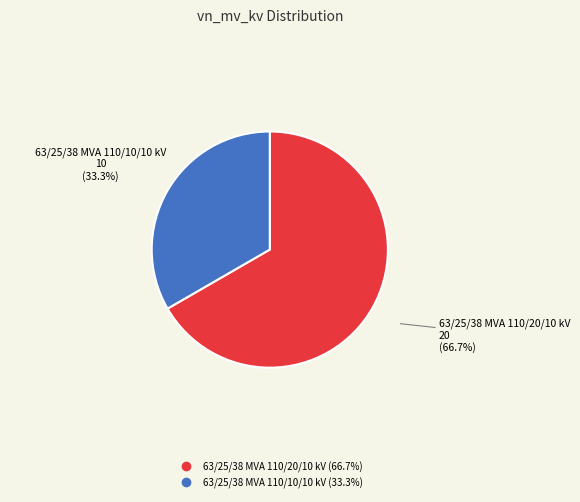

To the nearest percent, what is the combined percentage of 63/25/38 MVA 110/20/10 kV and 63/25/38 MVA 110/10/10 kV?

100%